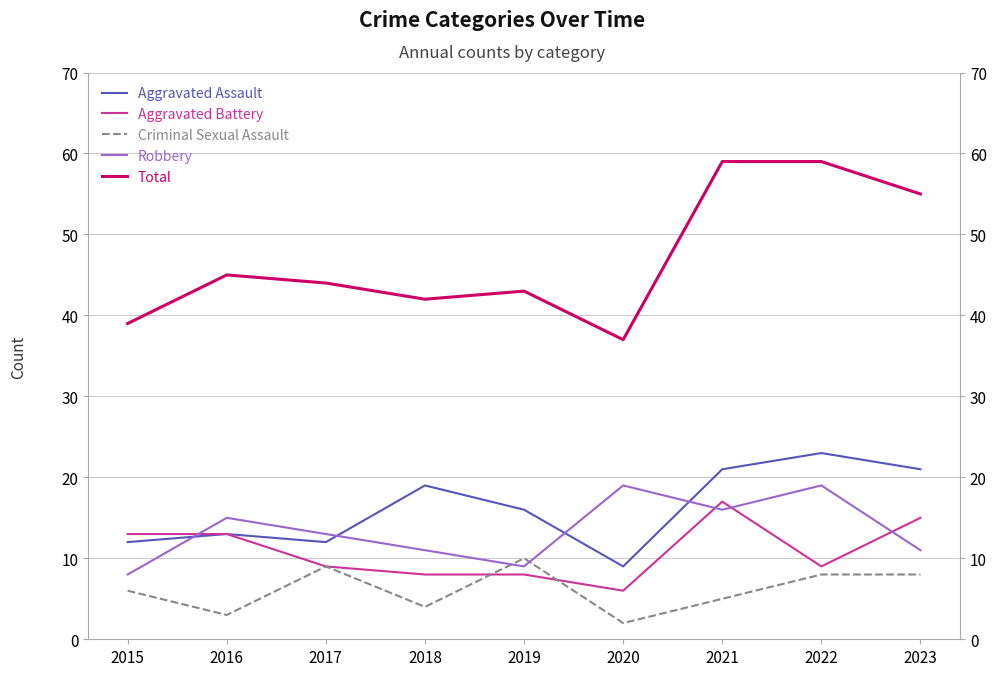

Does the chart display data point markers on the line(s)?

No